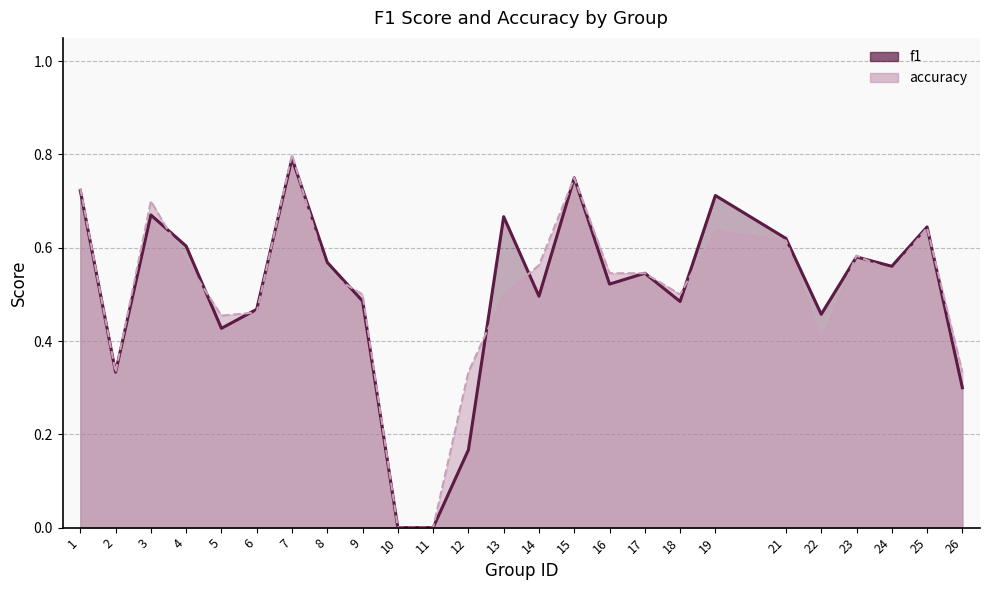

Rank the series by their maximum value, from highest to lowest.

accuracy, f1